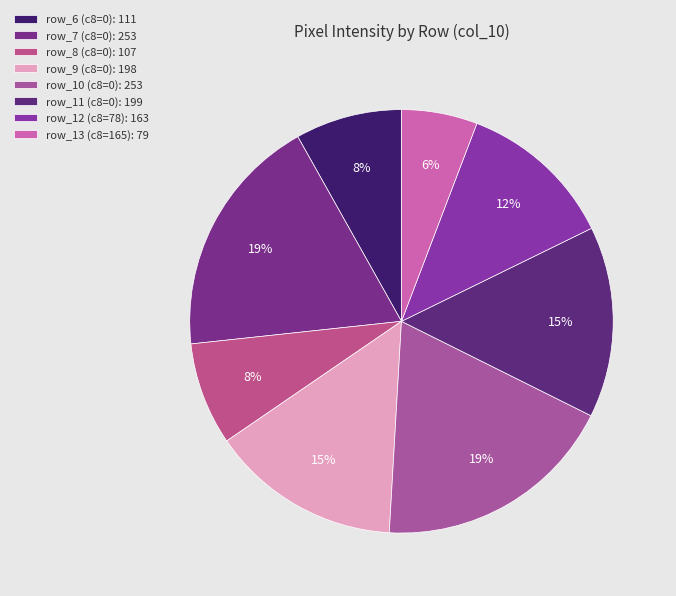

Is there any slice that represents more than half of the pie?

No